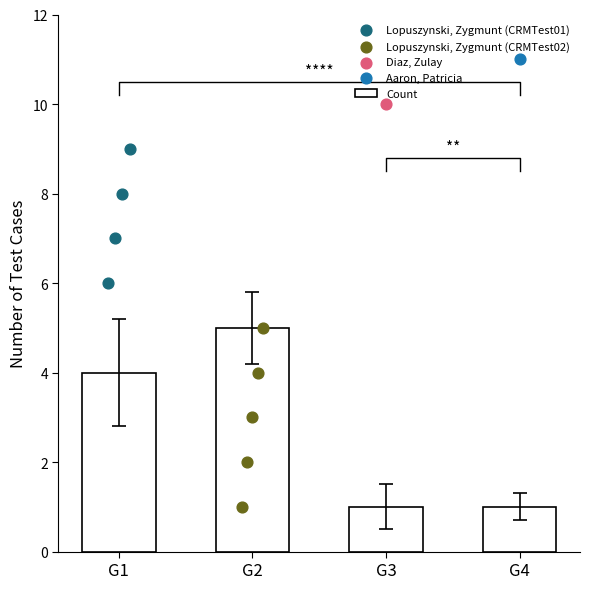

Between Diaz, Zulay and Lopuszynski, Zygmunt (CRMTest01), which is larger?

Lopuszynski, Zygmunt (CRMTest01)